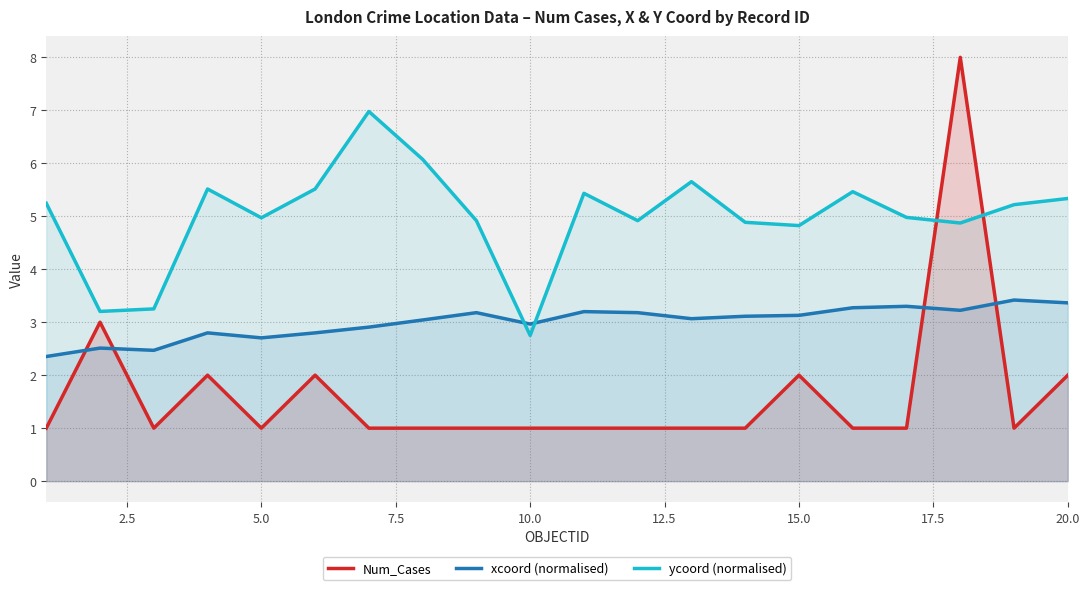

What is the total value across all series at 20.0?

10.7